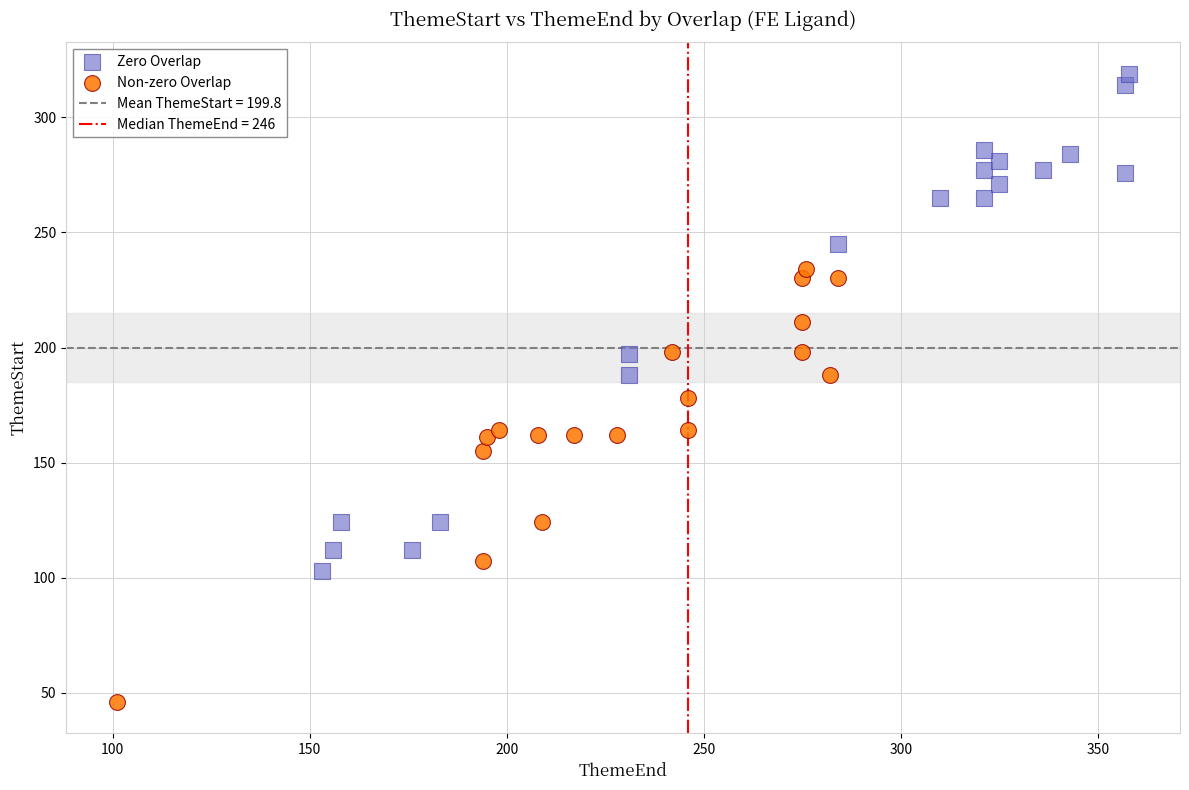

Which series has the largest Y range (max minus min)?

Zero Overlap